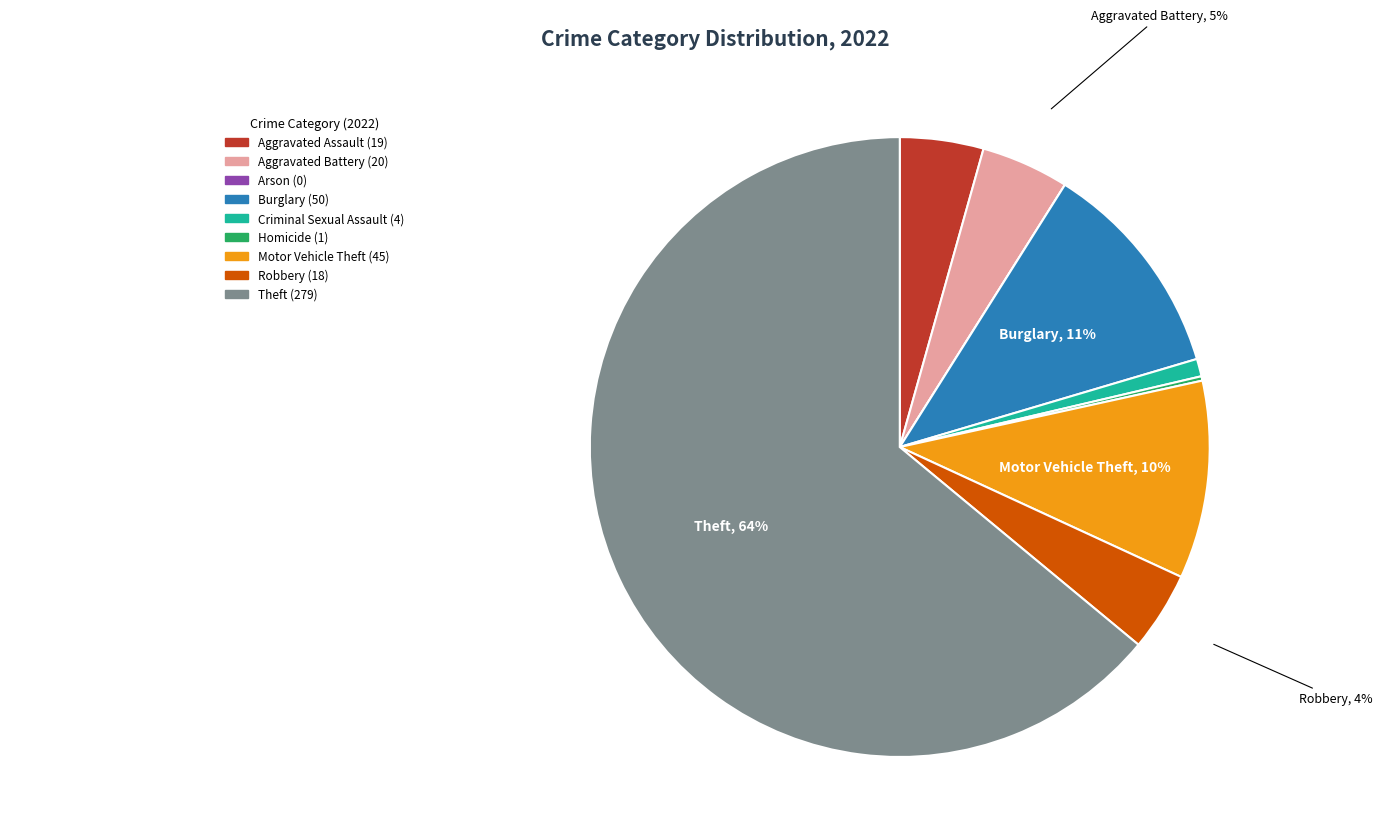

Is it true that Aggravated Battery is 18% of the pie?

False